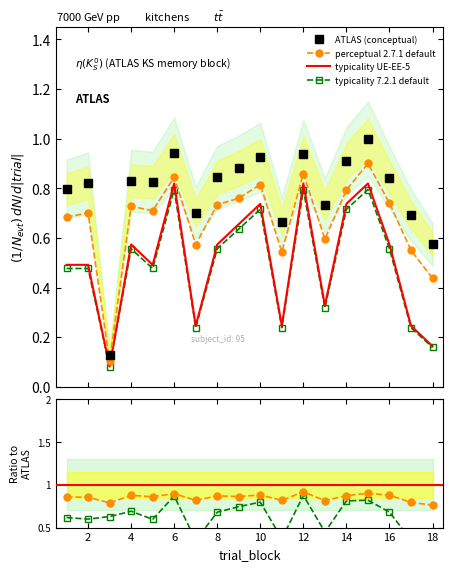

Count the typicality UE-EE-5 values in the range 0 to 1.

18